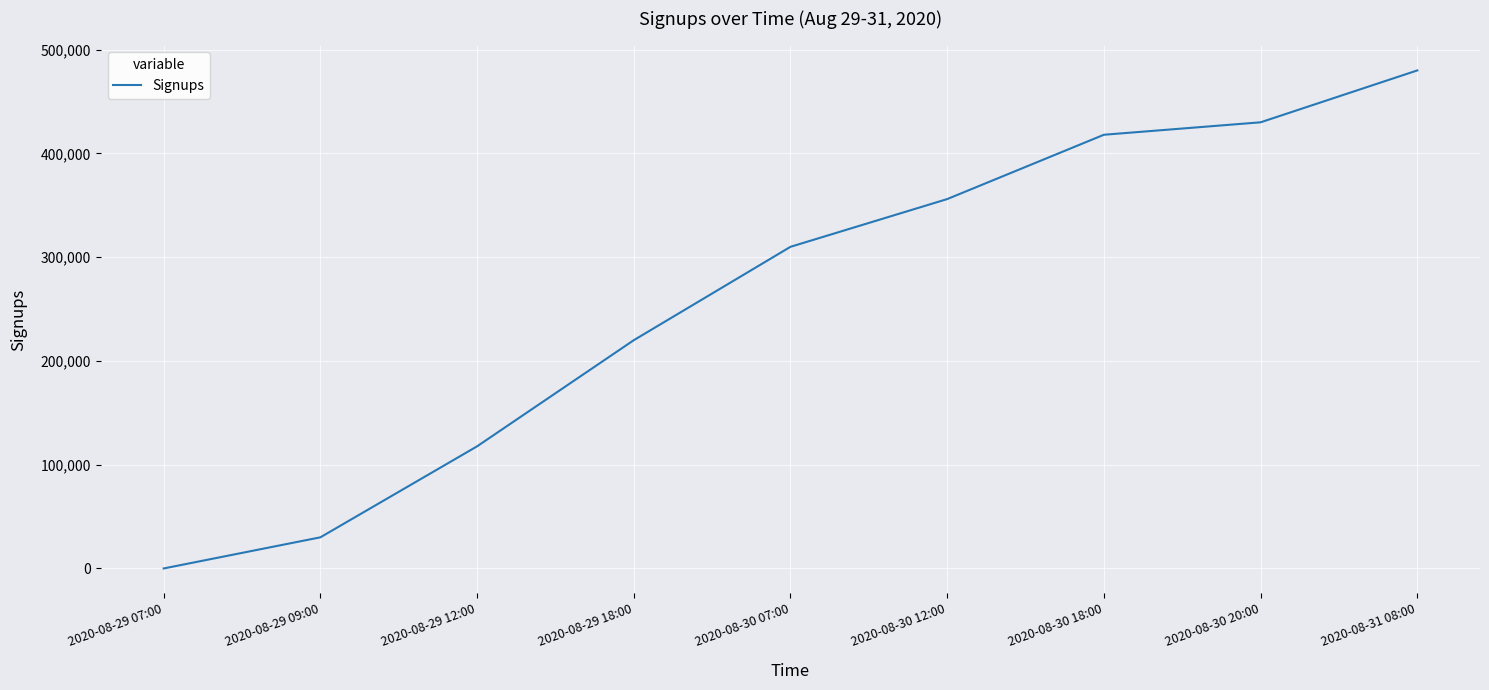

Is it true that the value at 2020-08-29 07:00 is 0?

True